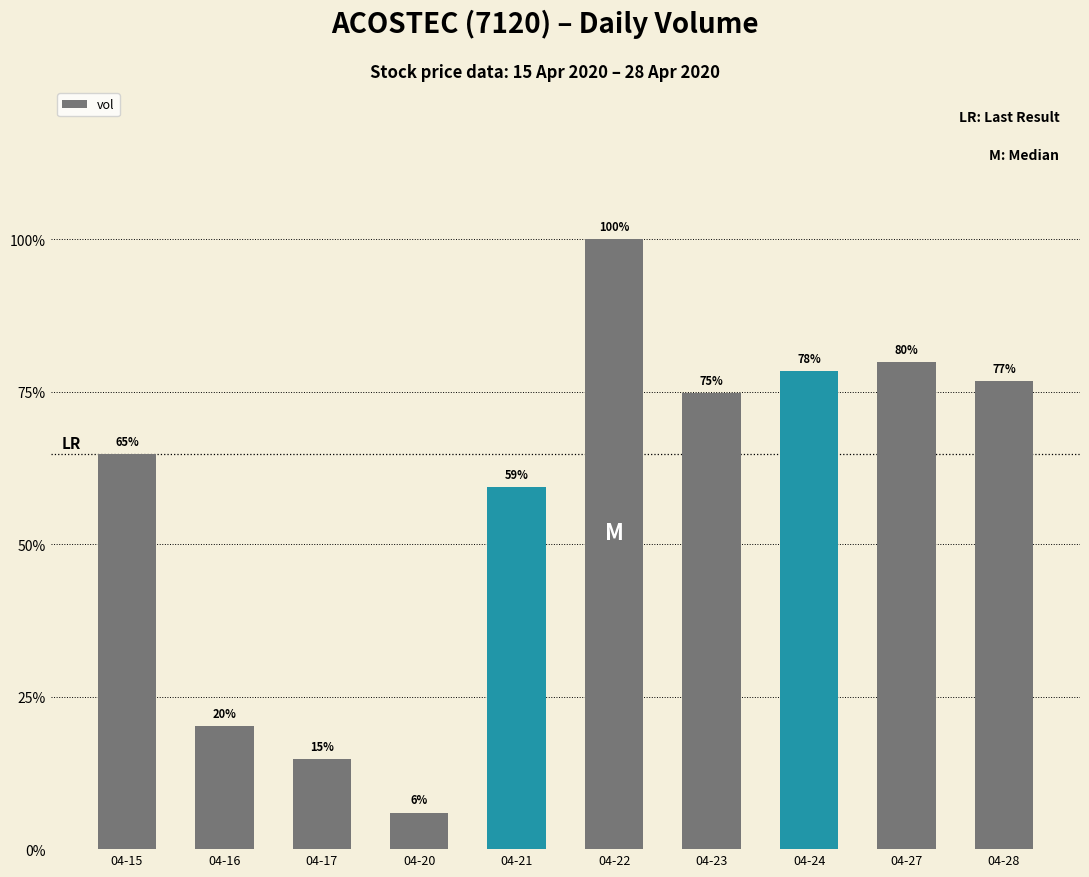

At which label is the value closest to 1626100?

04-21